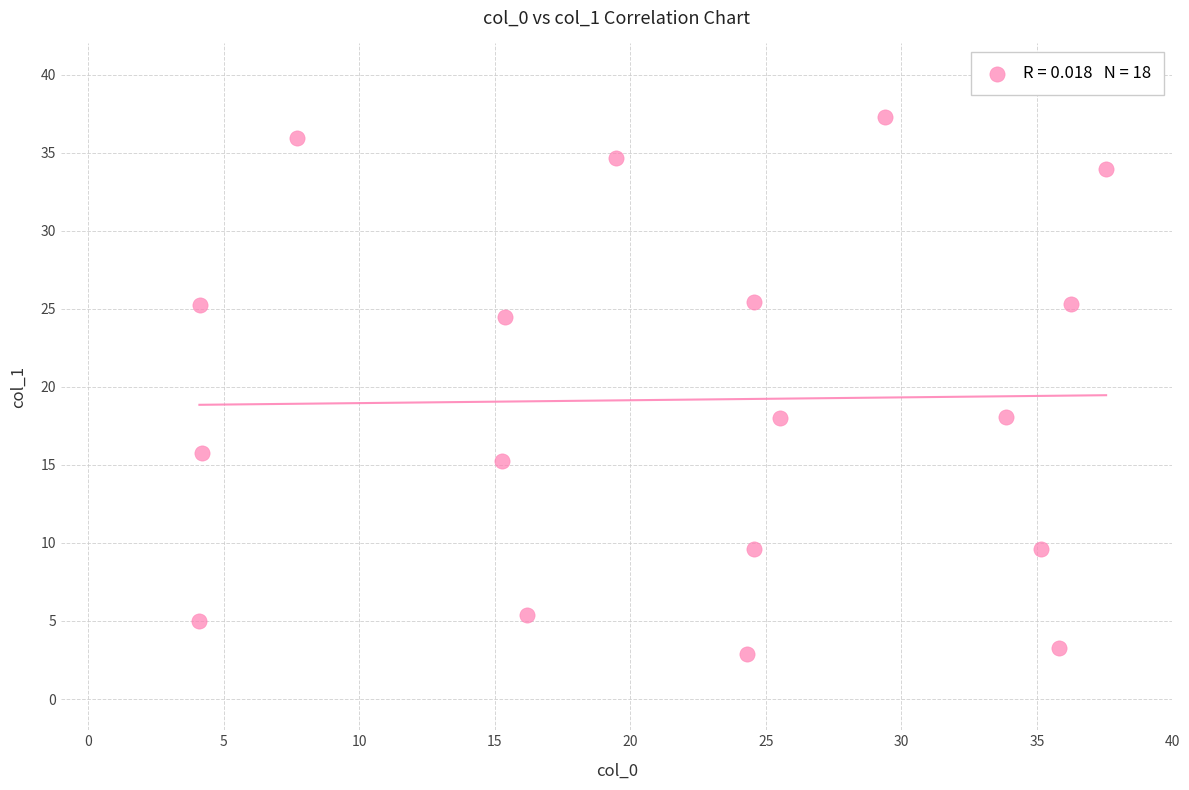

What is the range of Y values (max minus min)?

34.4